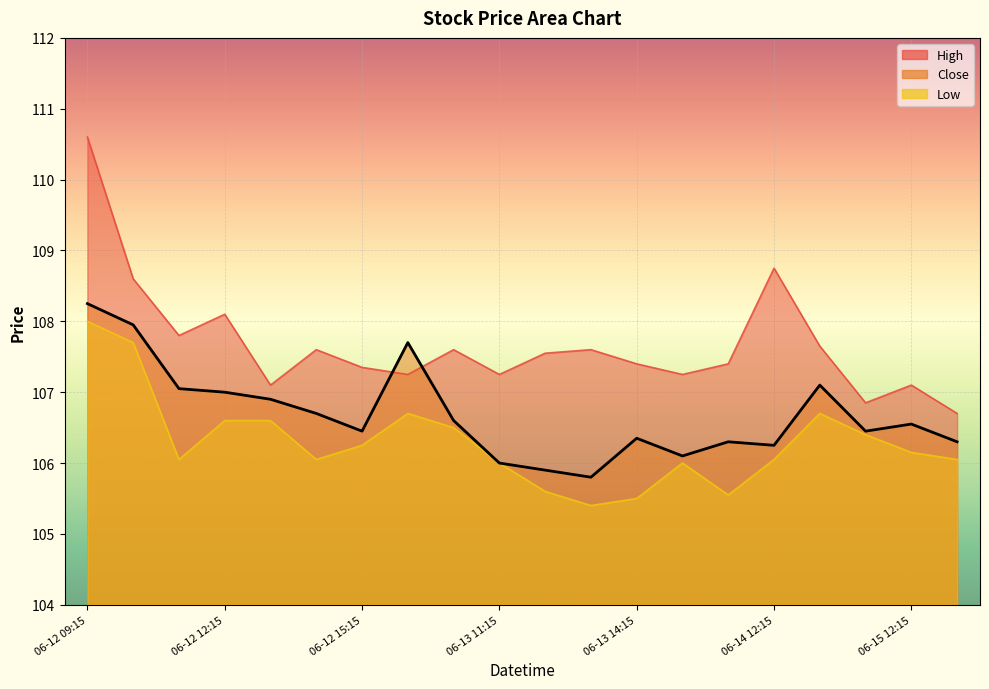

At which label does Close first exceed 106?

06-12 09:15